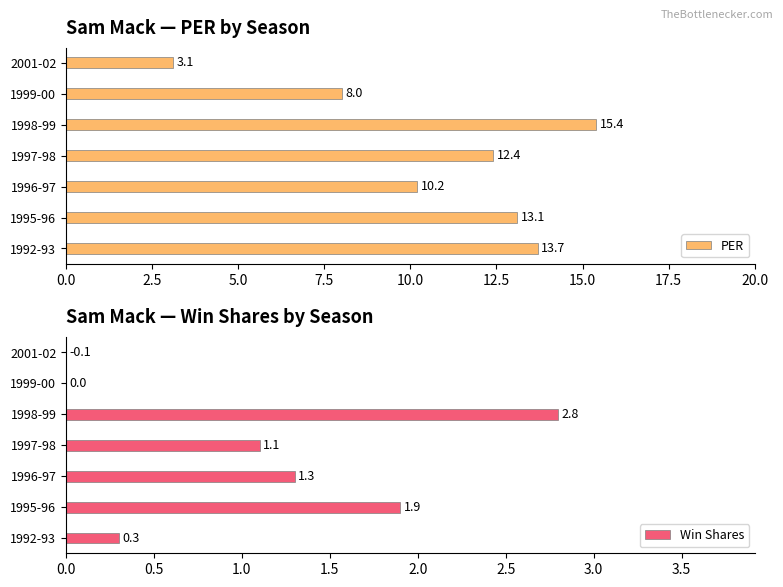

List the series in order of their overall mean, highest first.

PER, Win Shares